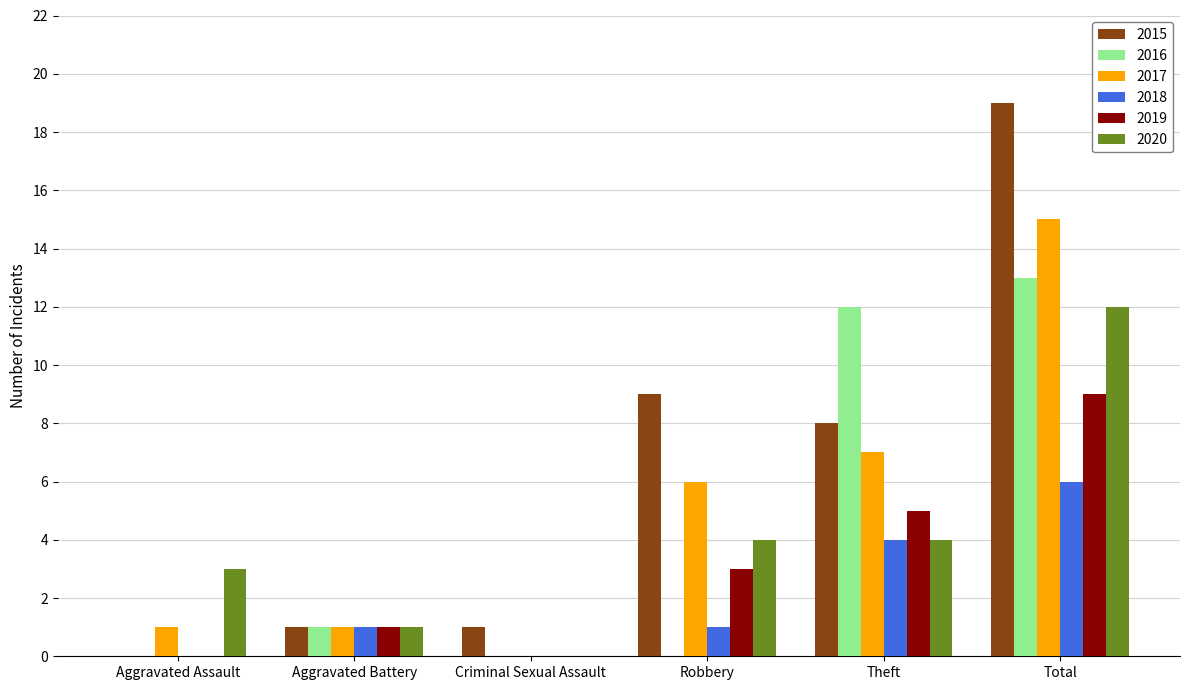

What is the sum of all 2018 values?

12